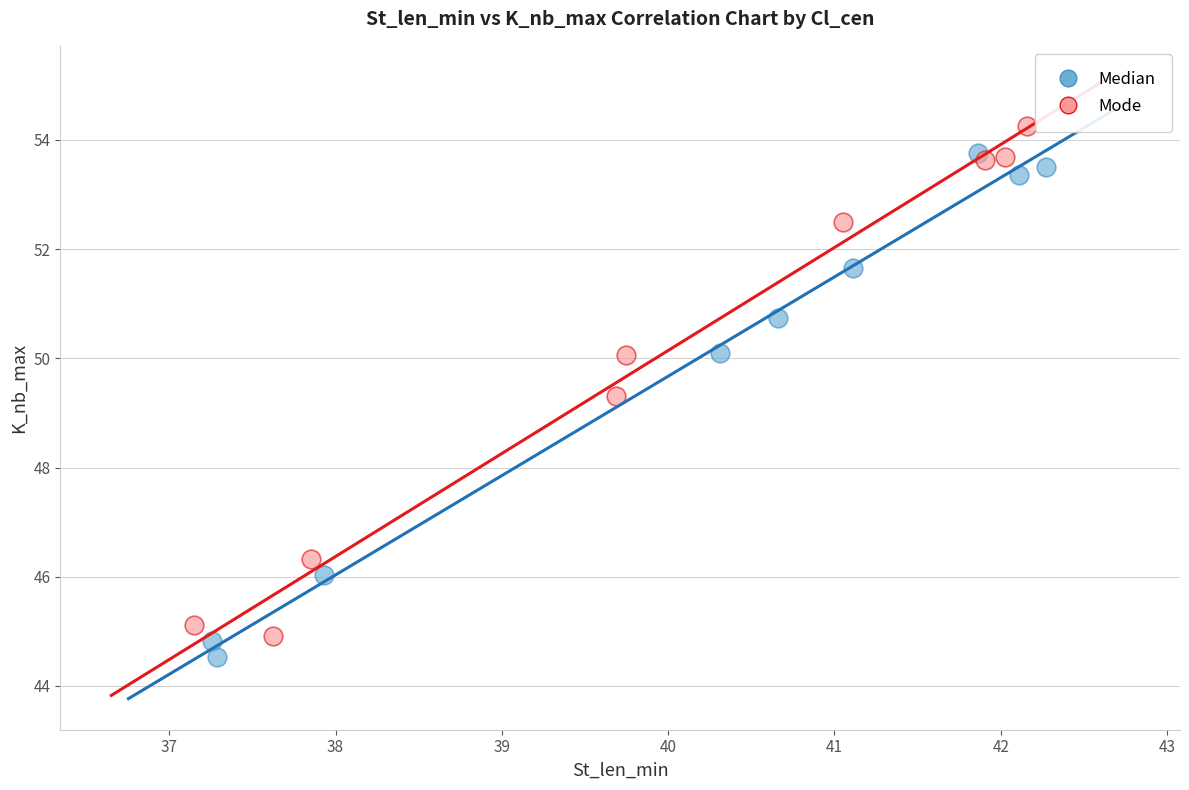

What are all the series names shown in the legend?

Median, Mode